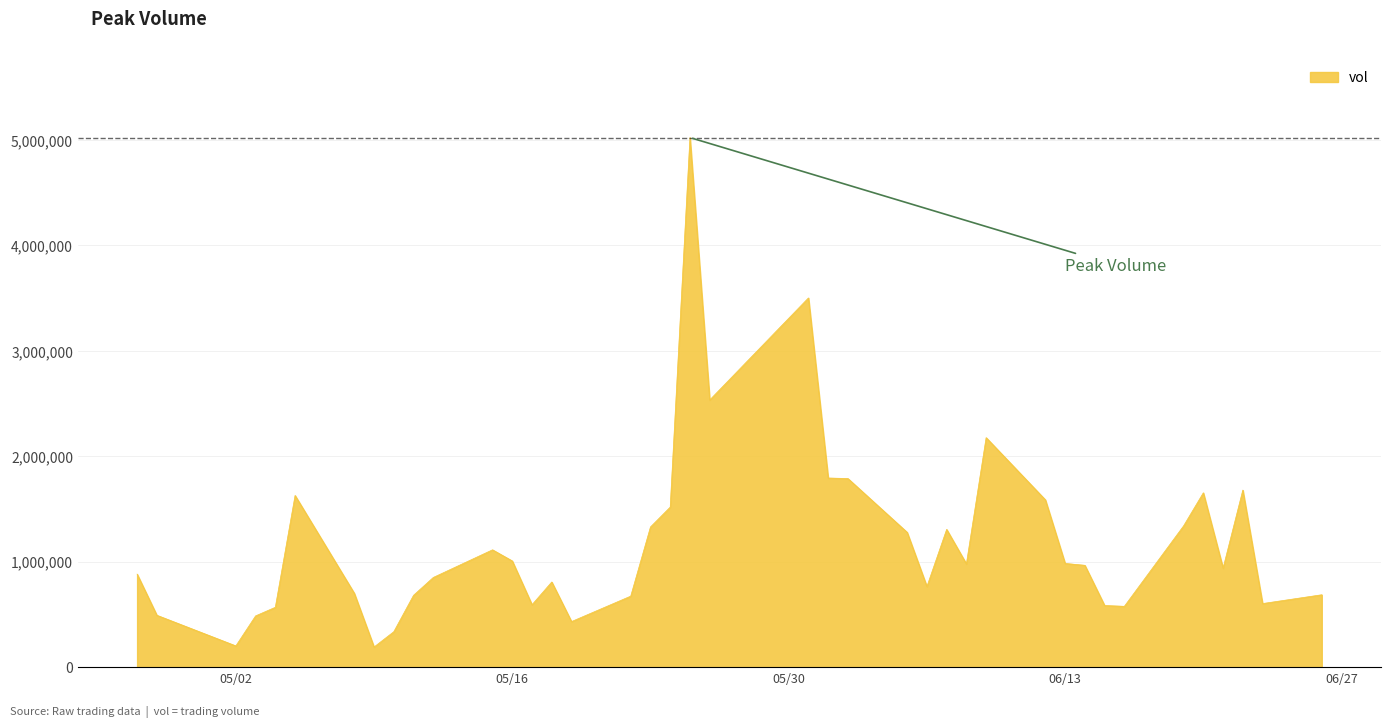

What is the minimum value shown in the chart?

190988